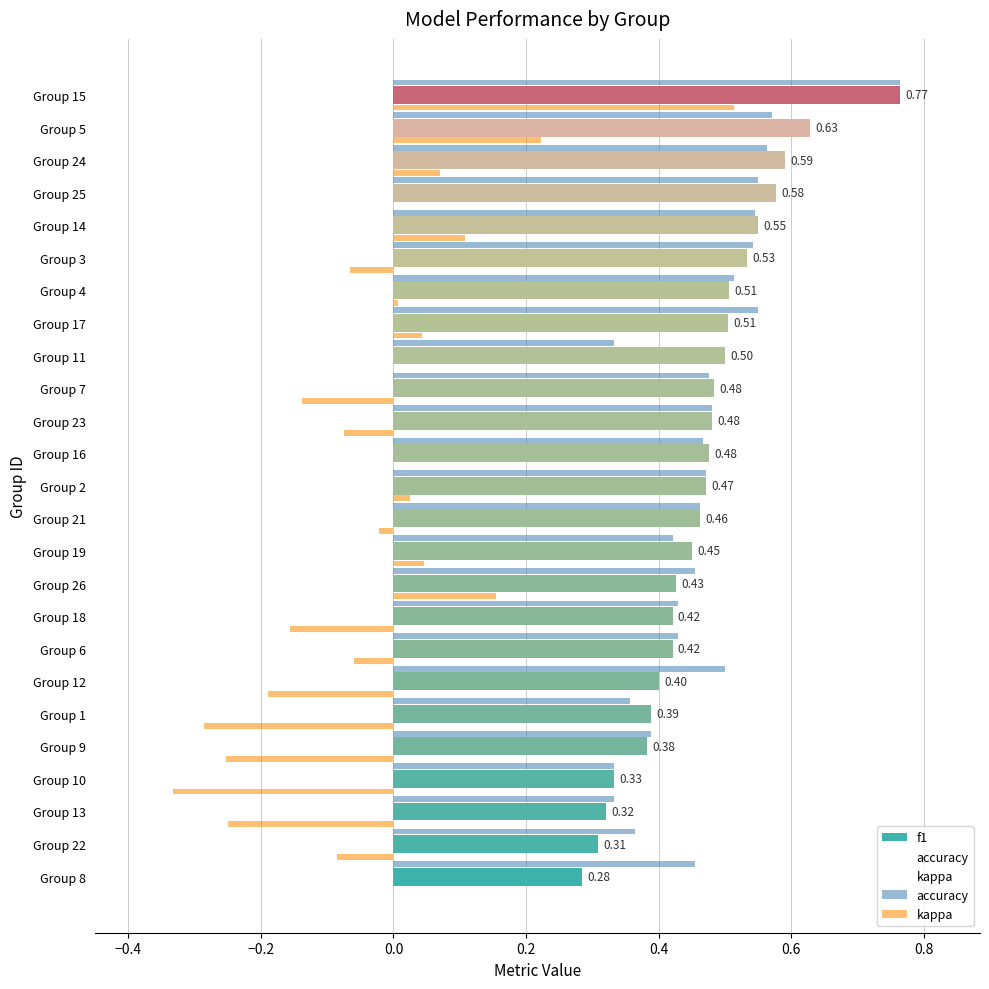

What is the value of the accuracy bar at the 14th from the left?

0.5